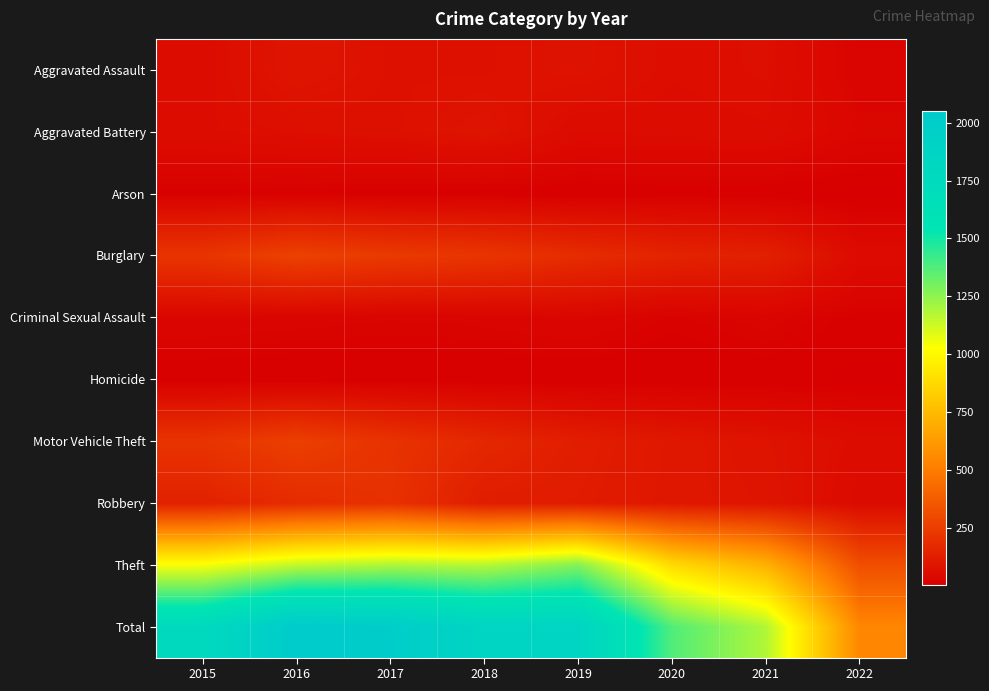

At which category is the sum across all series the highest?

2016